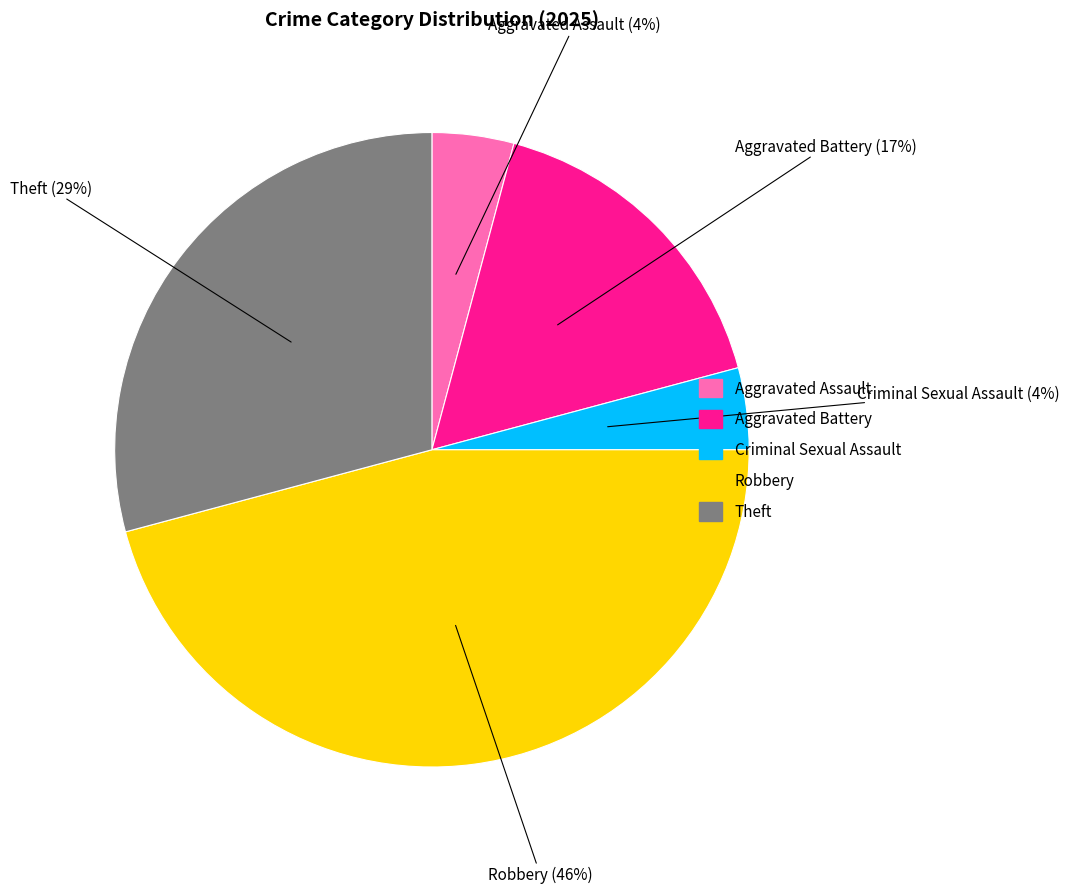

Which slice is the largest?

Robbery